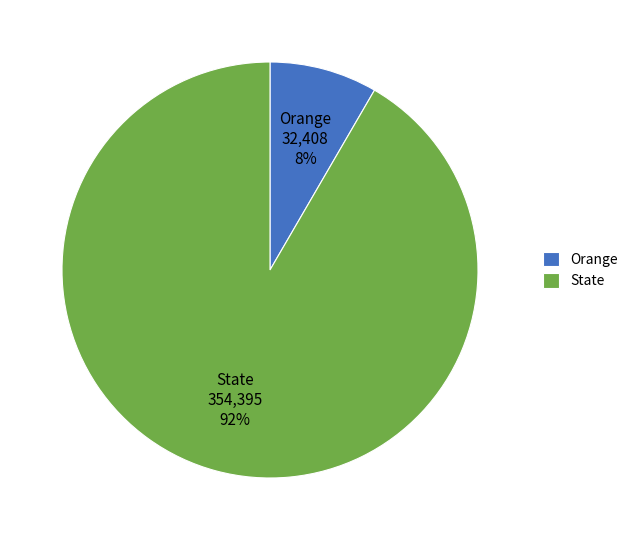

To the nearest percent, what is the combined percentage of State and Orange?

100%